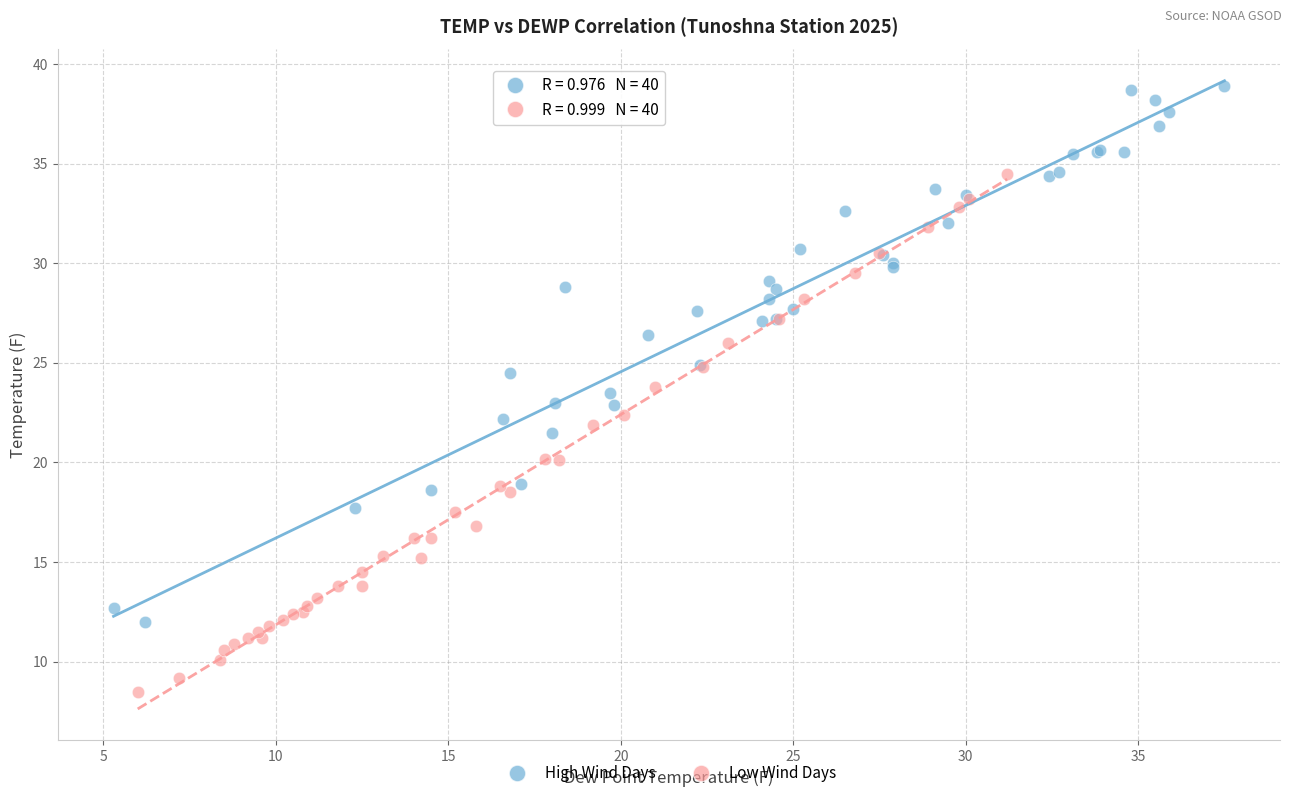

Which series reaches the minimum Y coordinate?

Low Wind Days